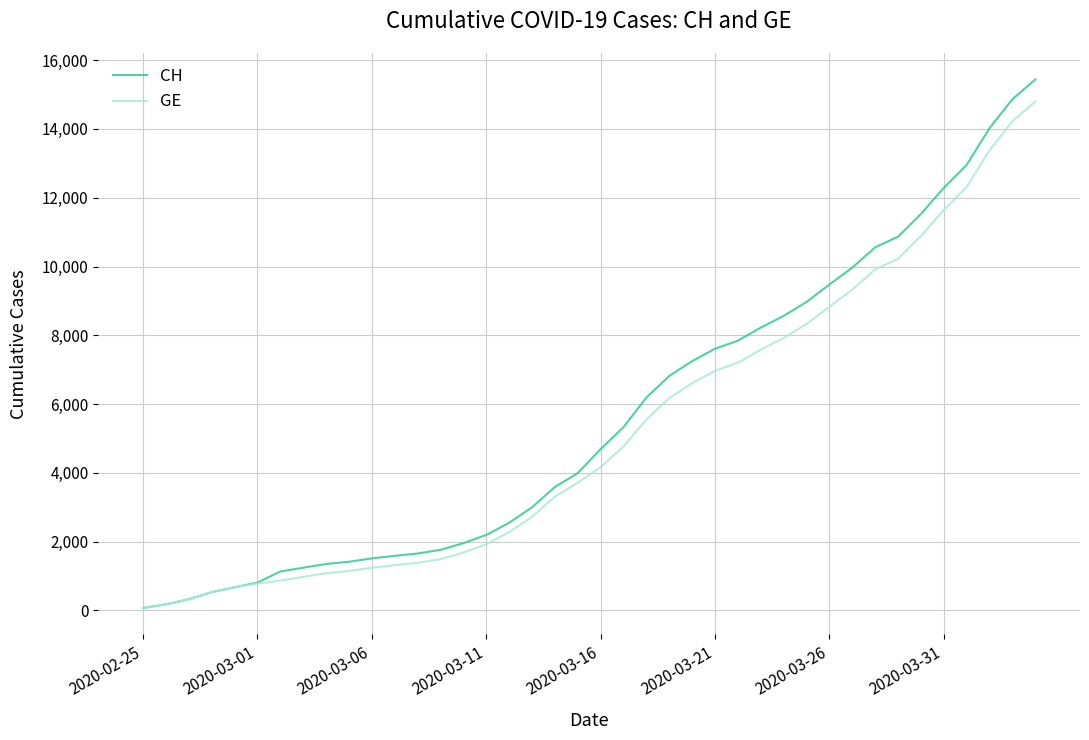

What are all the series names shown in the legend?

CH, GE